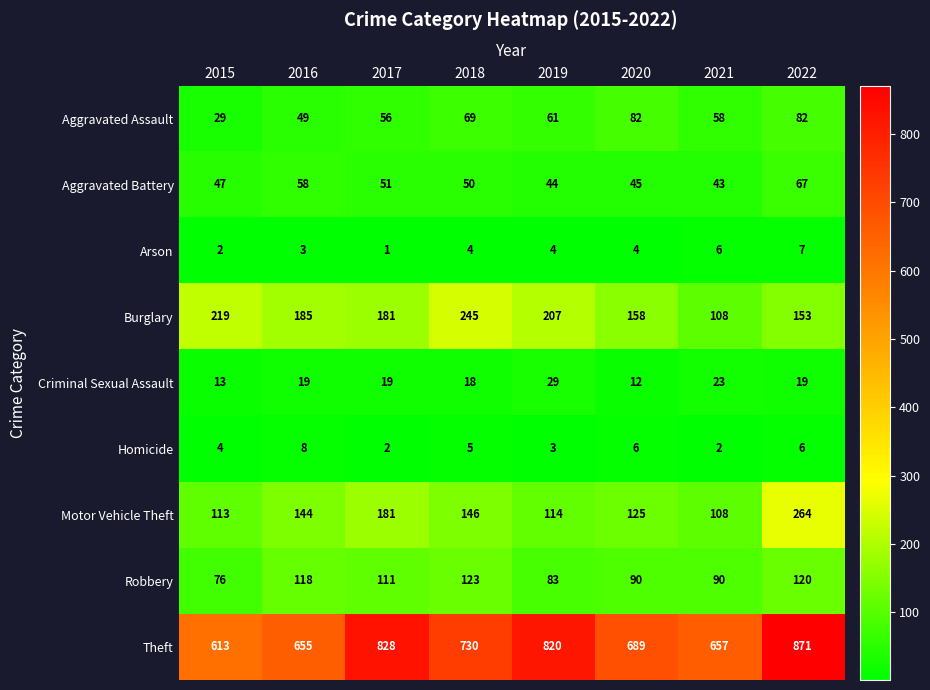

At which category is the sum across all series the highest?

2022